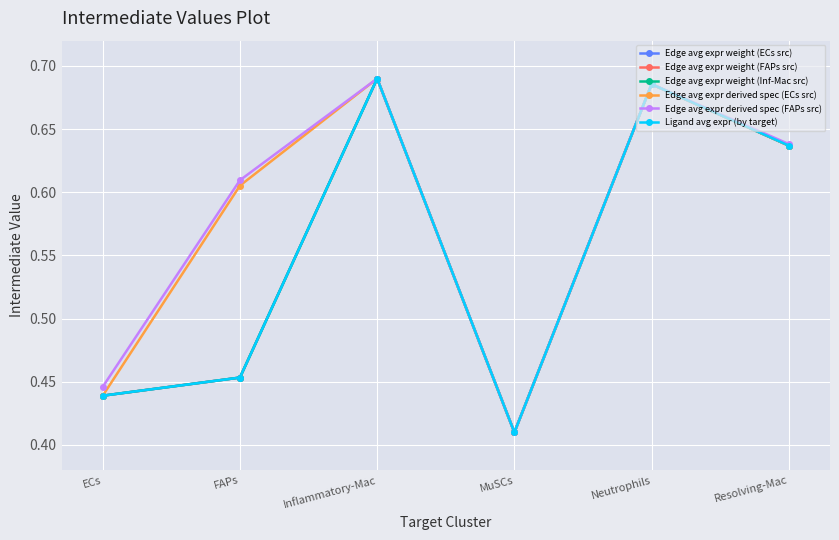

Is this an area chart (filled region under the line)?

No